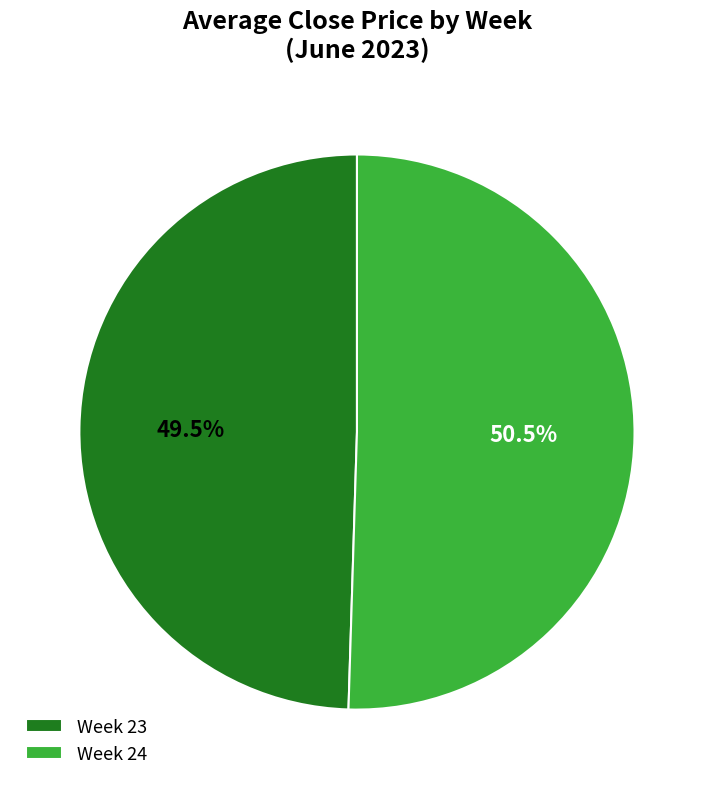

Rank the categories by value from lowest to highest.

Week 23, Week 24